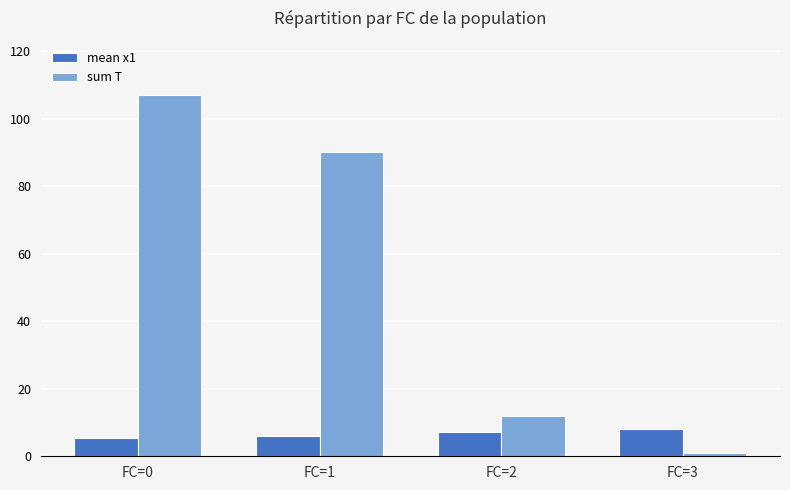

Rank the categories by sum T value from highest to lowest.

FC=0, FC=1, FC=2, FC=3